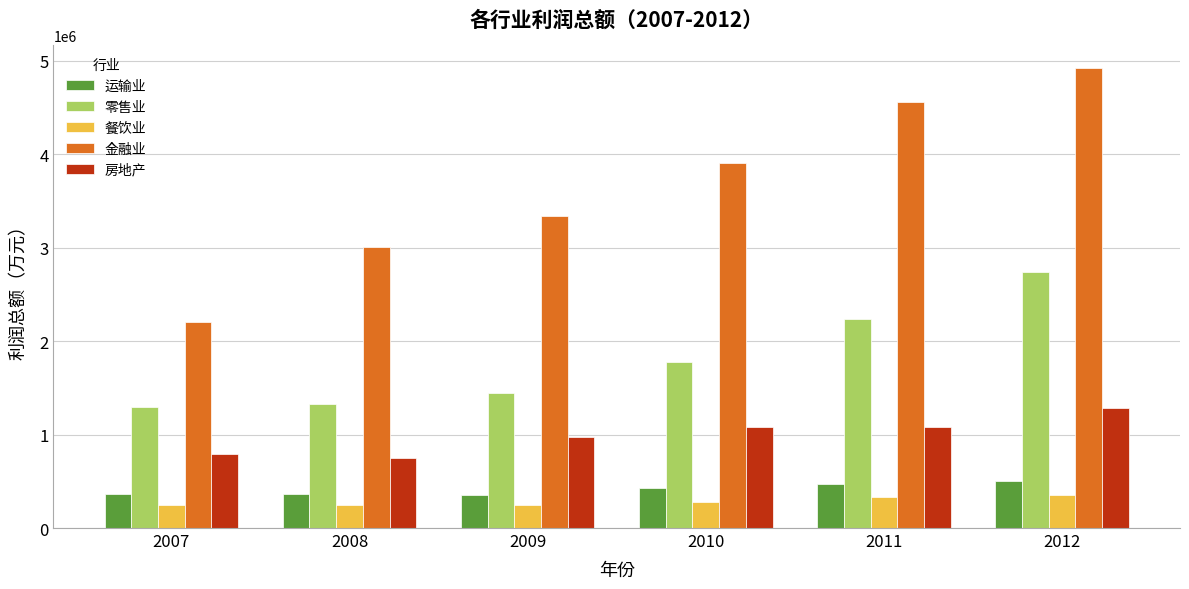

What is the difference between the second highest and second lowest values in the 运输业 series?

111219